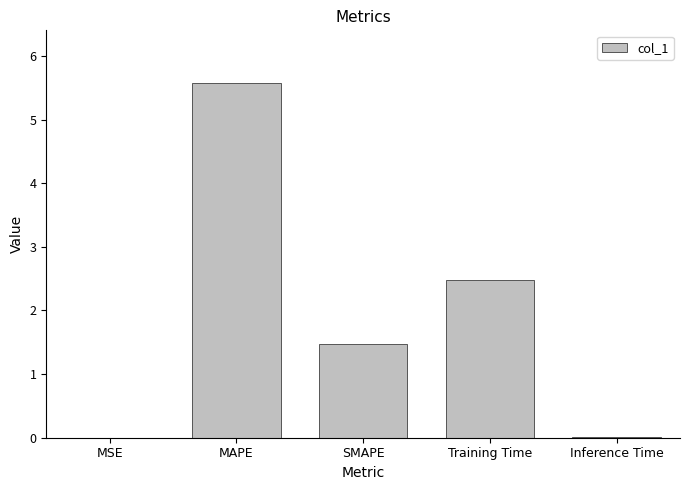

True or false: the data shows 0.0 at MSE.

True